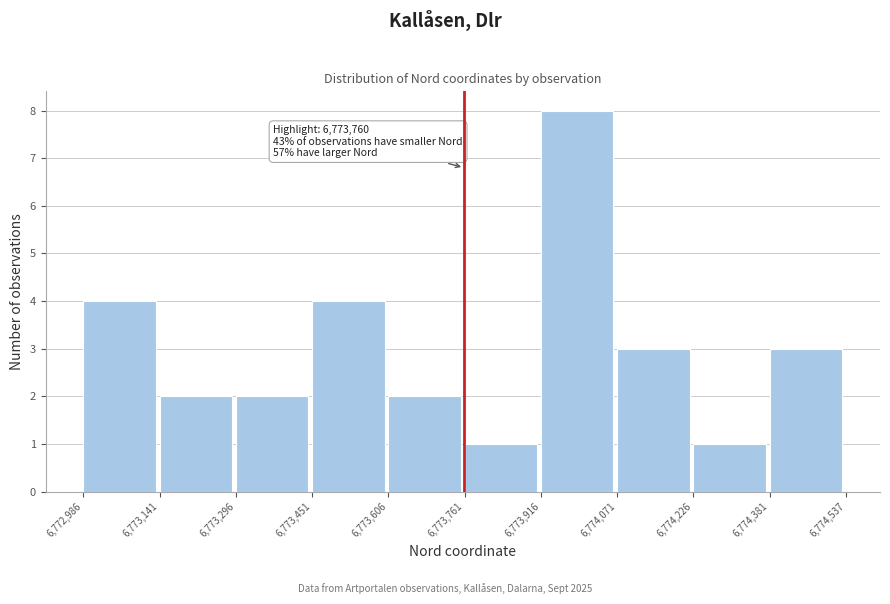

Which range on the x-axis has the tallest bar?

6,773,916 to 6,774,071